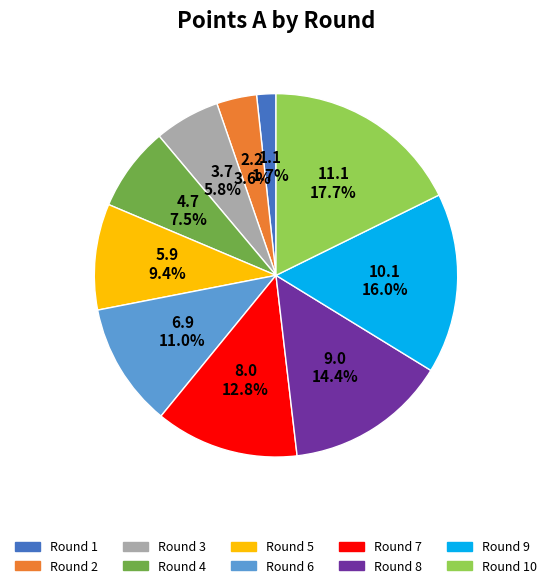

Is there a majority slice in this chart?

No